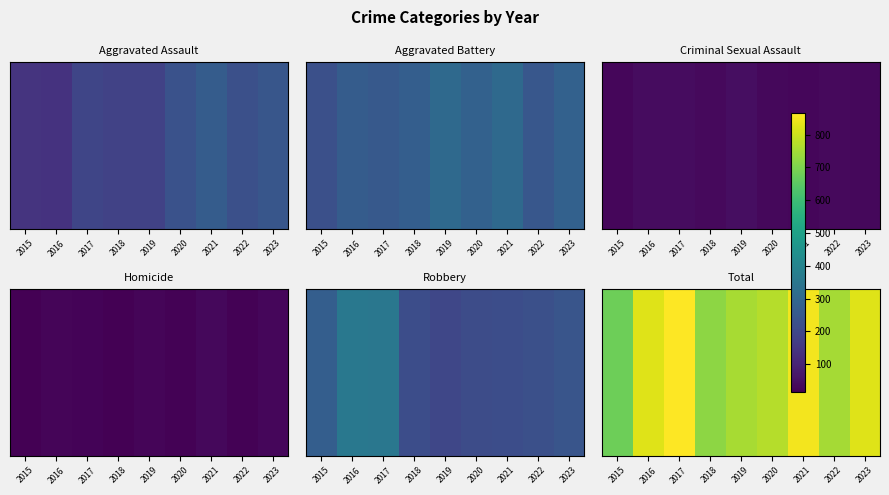

Reading right to left, transcribe all the data shown in this chart.

823	750	850	772	756	723	866	823	677